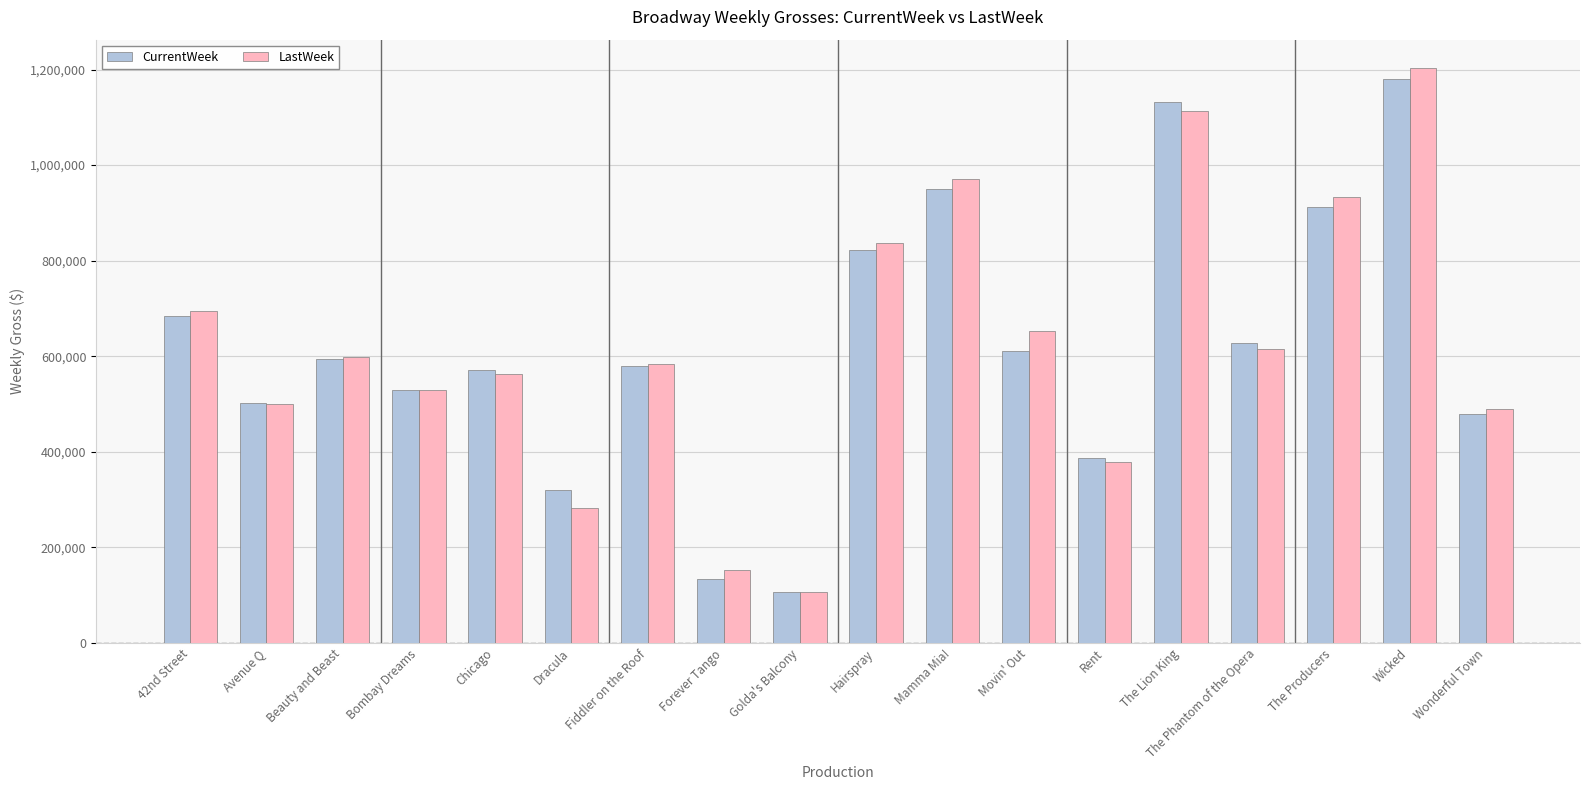

How many series are shown in this chart?

2